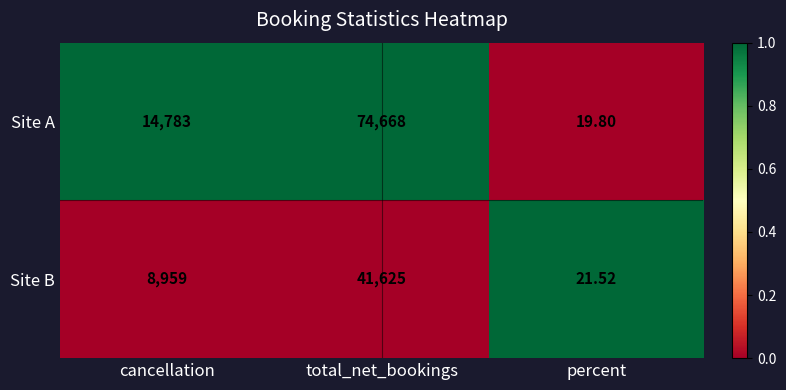

At which label does Site A reach its minimum?

percent